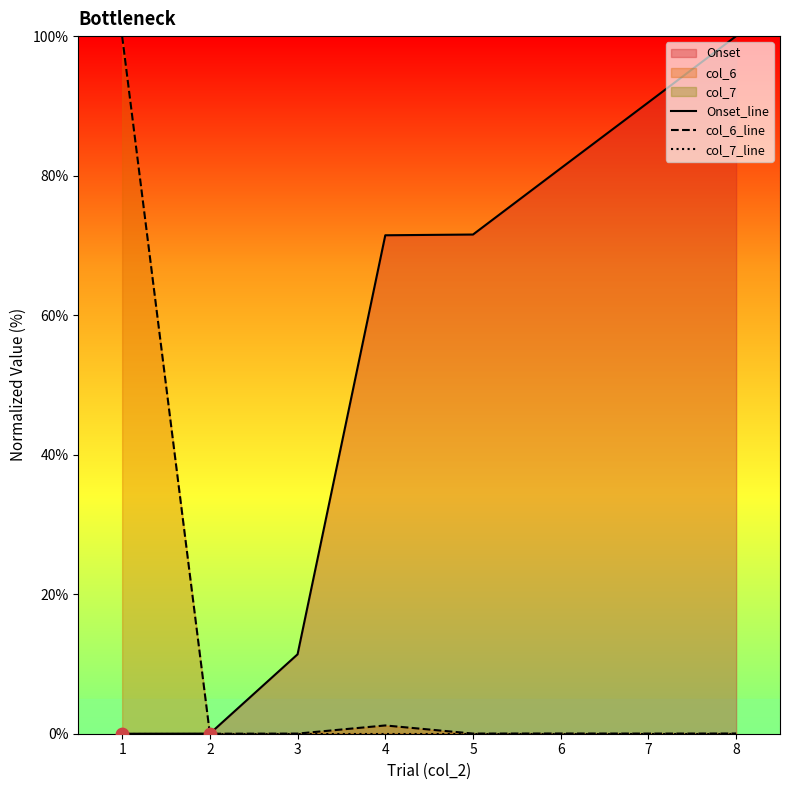

Which series has the widest spread of Y values?

Onset_line